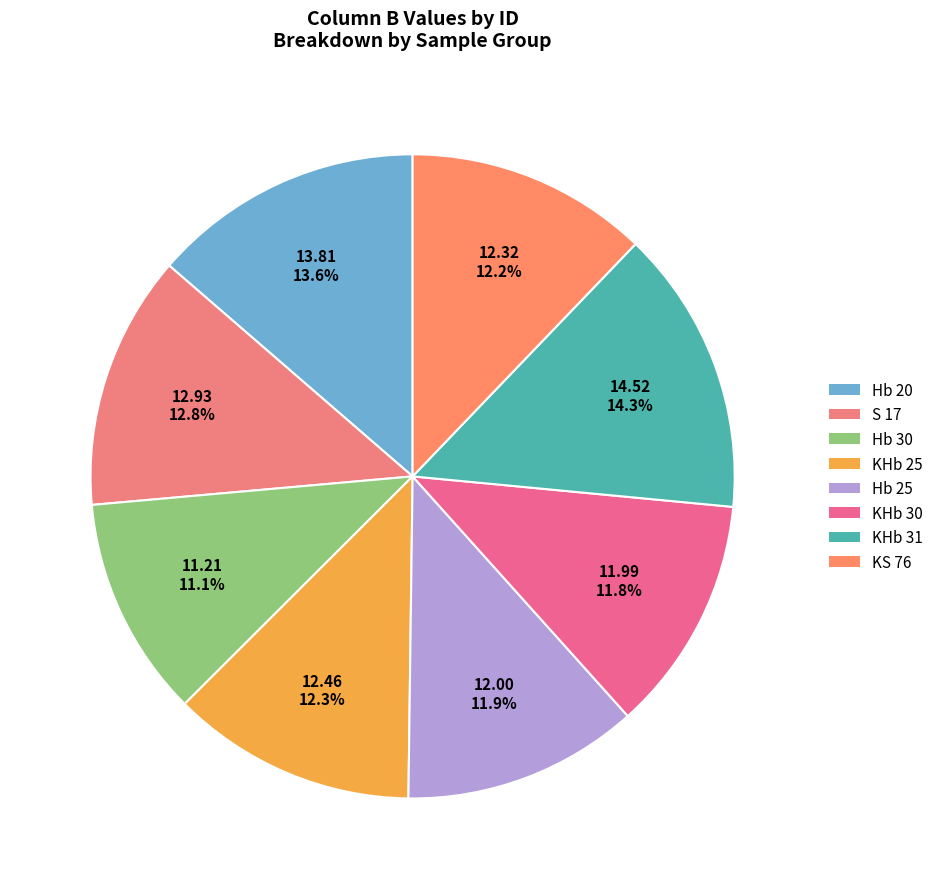

To the nearest percent, what percentage of the pie is S 17?

13%